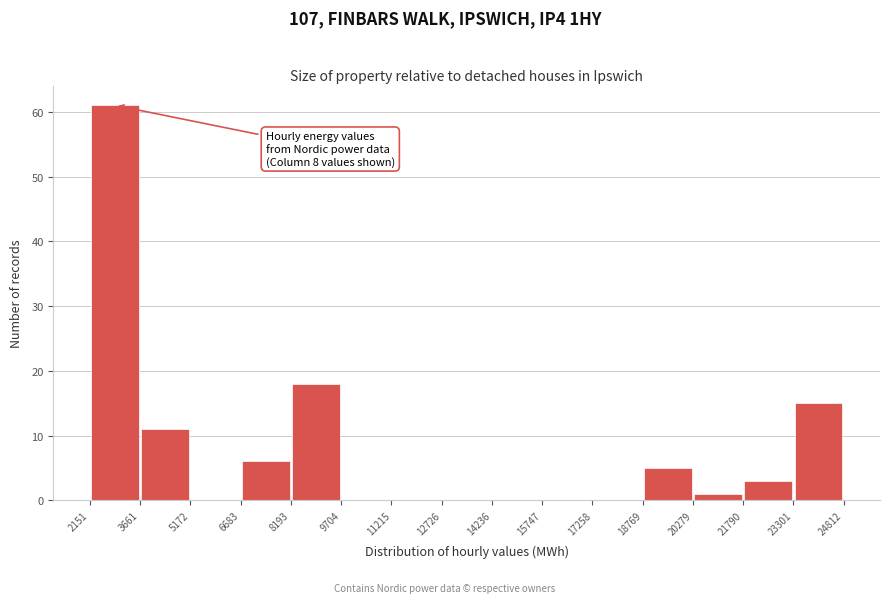

Which range on the x-axis has the tallest bar?

2151 to 3661